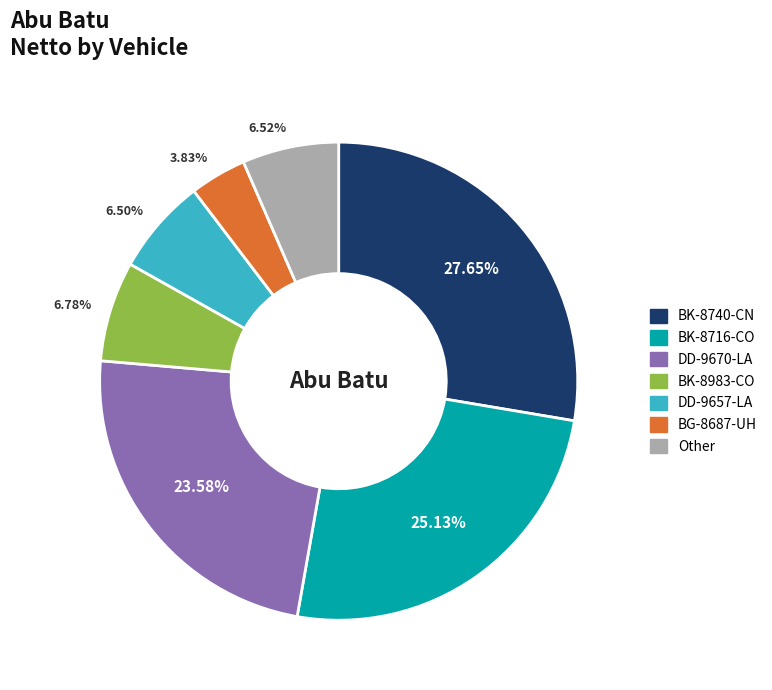

Is the sum of DD-9670-LA and BK-8716-CO greater than half?

No